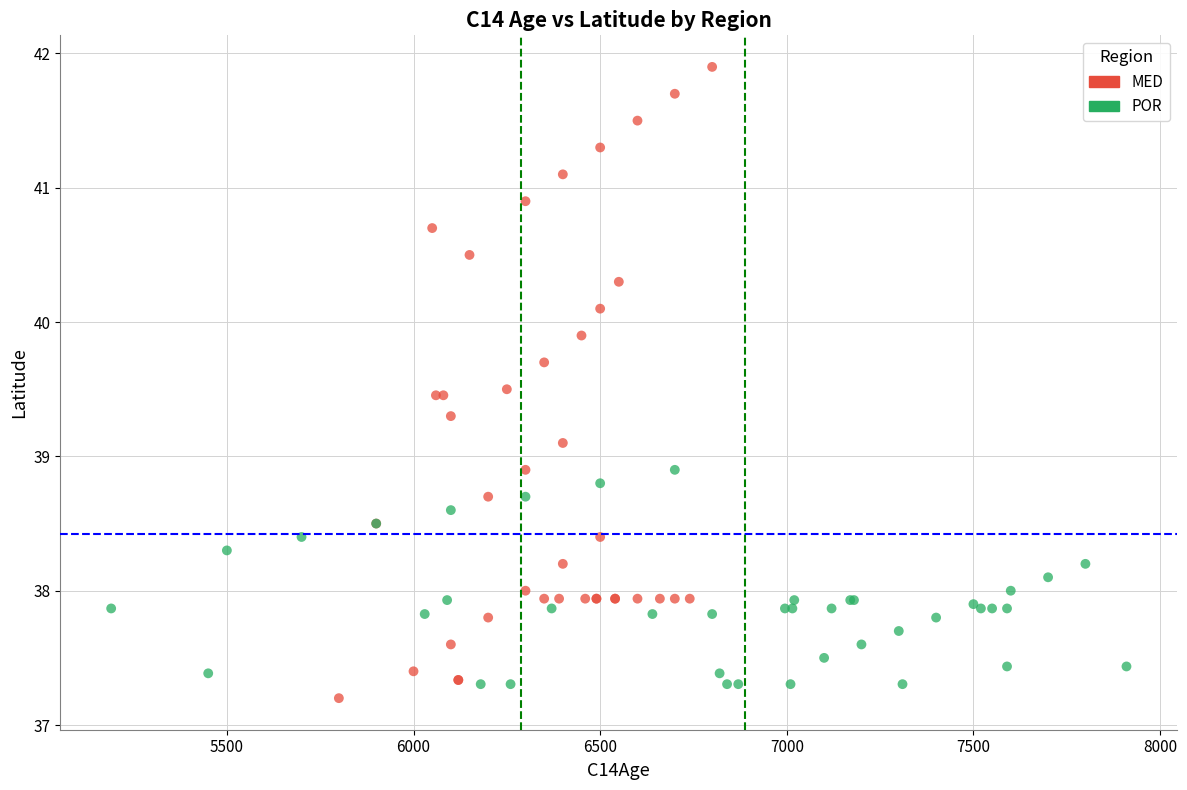

Which series contains the highest Y value?

MED